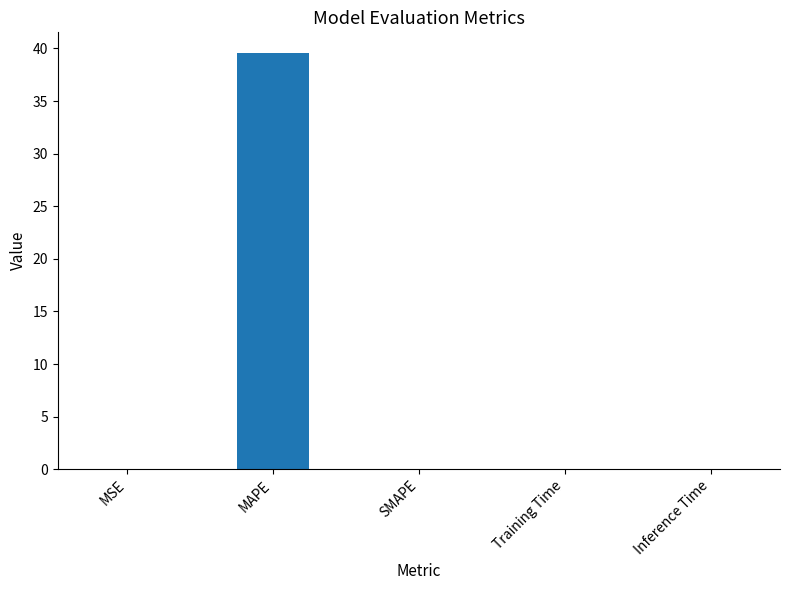

Are the bars horizontal?

No